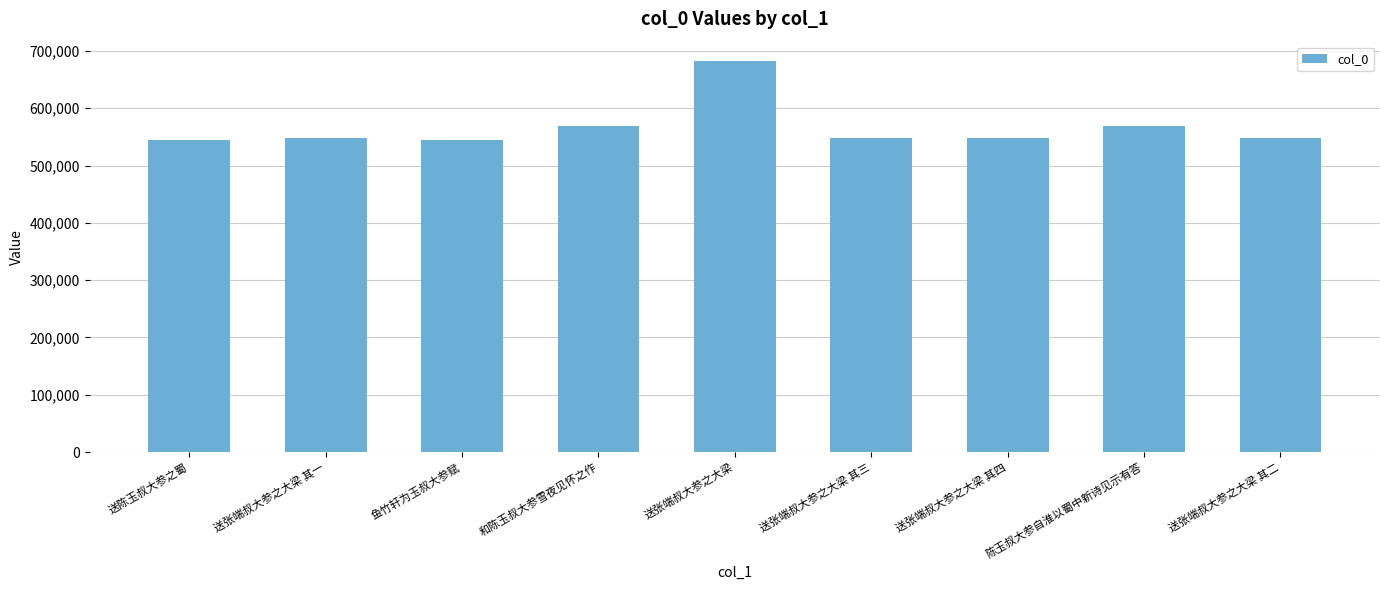

Which label corresponds to the largest value in the chart?

送张端叔大参之大梁